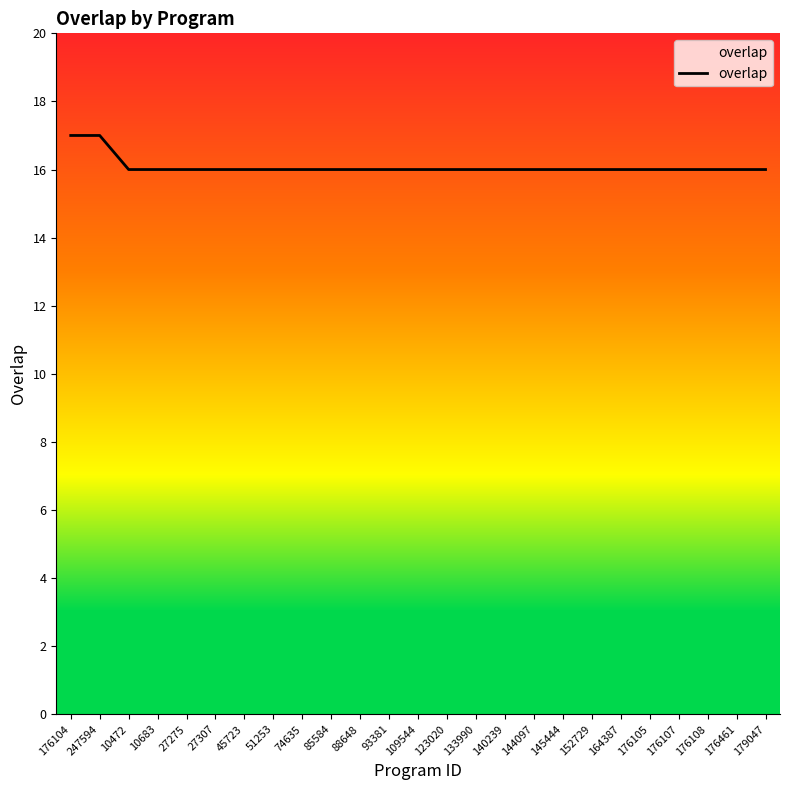

What position from the left is 85584?

10